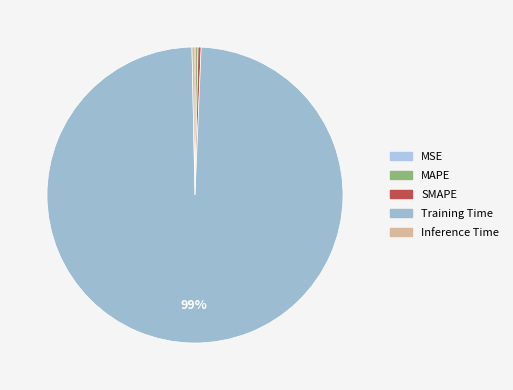

How many slices are in this pie chart?

5